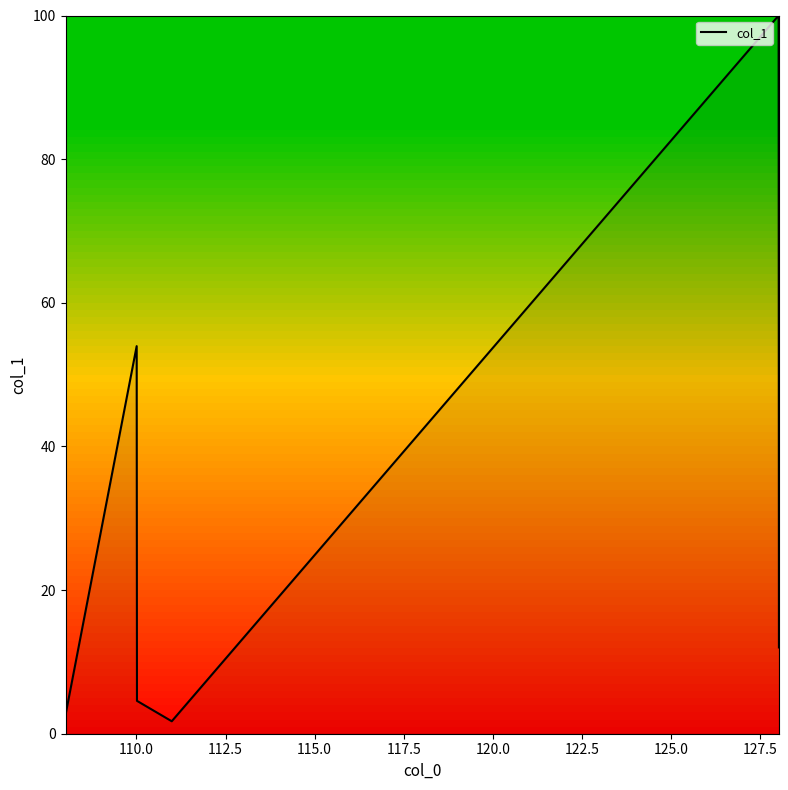

What is the minimum value shown in the chart?

1.7